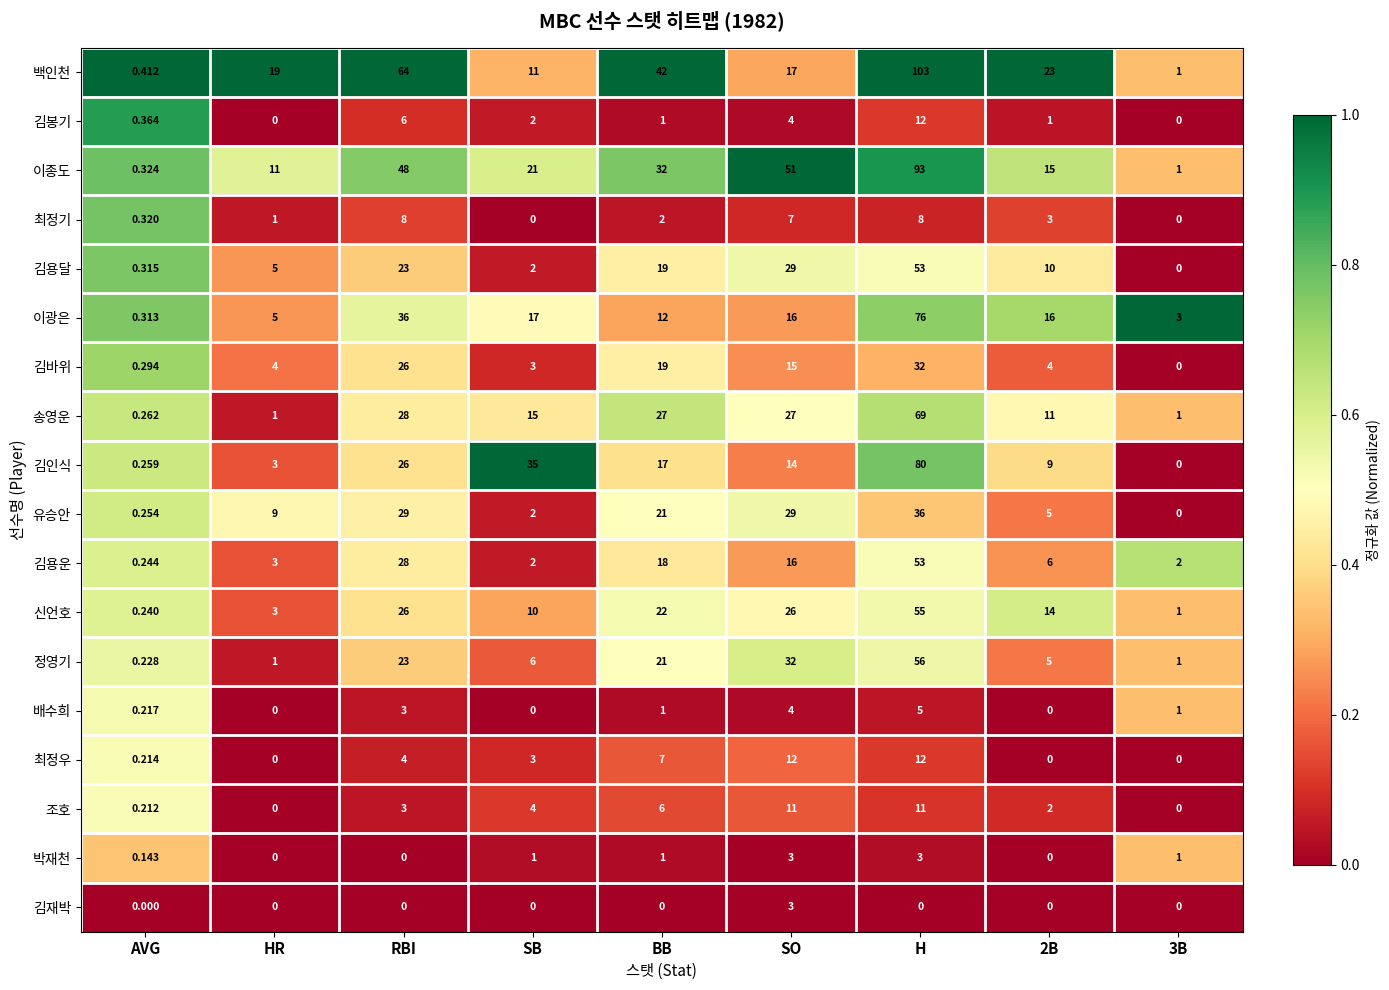

Which category has the highest value in the 백인천 series?

H